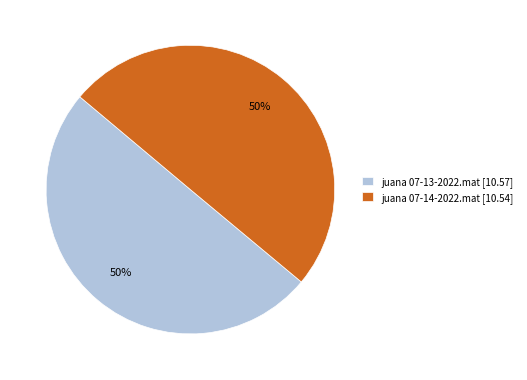

To the nearest percent, what is the average slice percentage?

50%